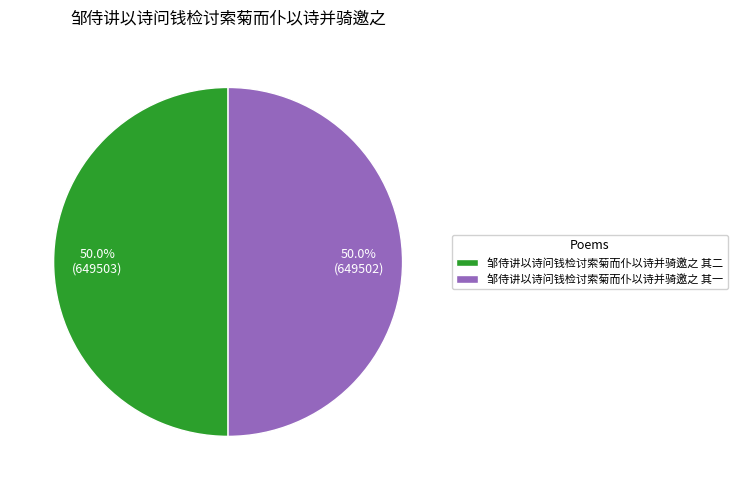

How many slices are in this pie chart?

2